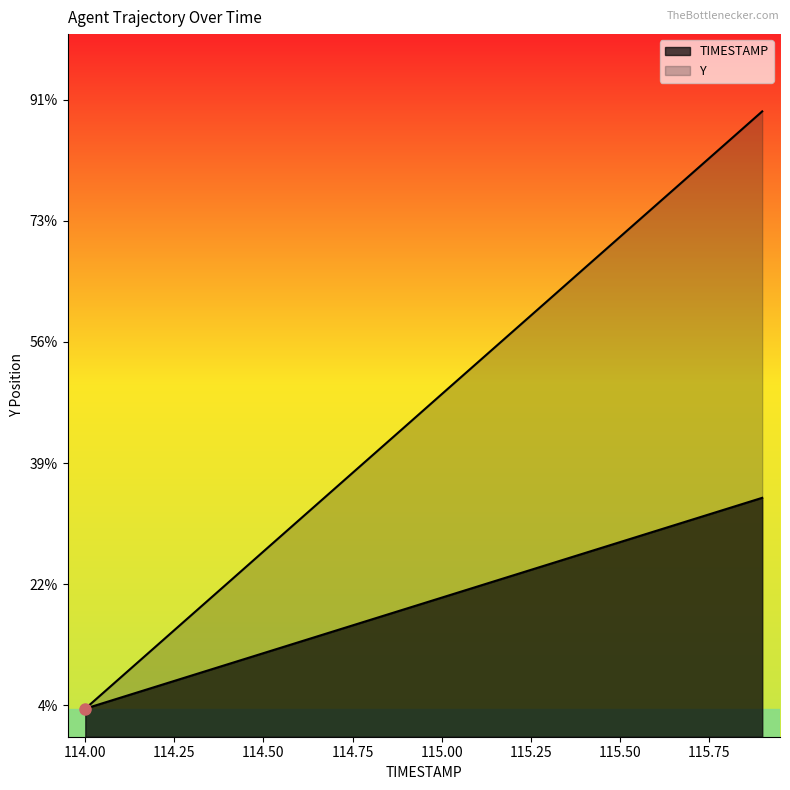

Which series changed the most between 114.3 and 115.4?

Y